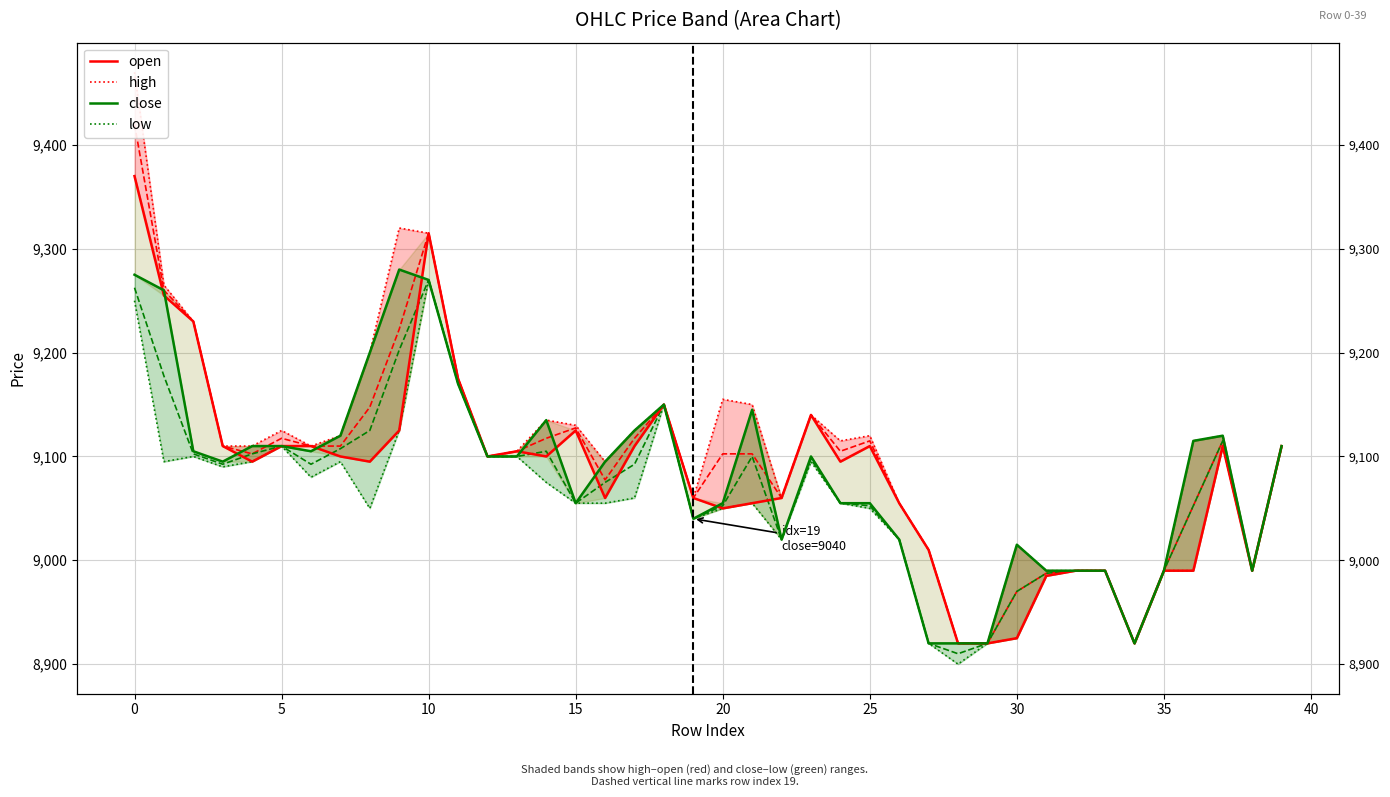

What is the label of the 1st point from the right?

39